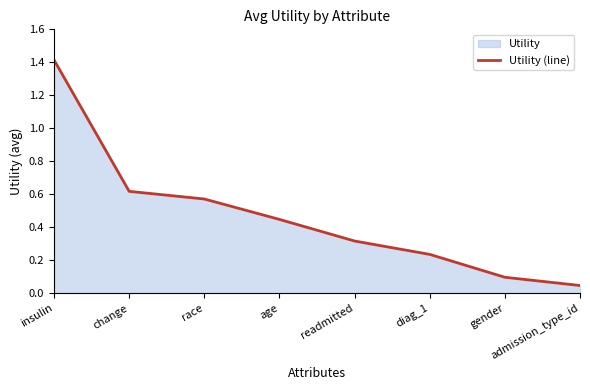

True or false: the data shows 0.0 at admission_type_id.

True